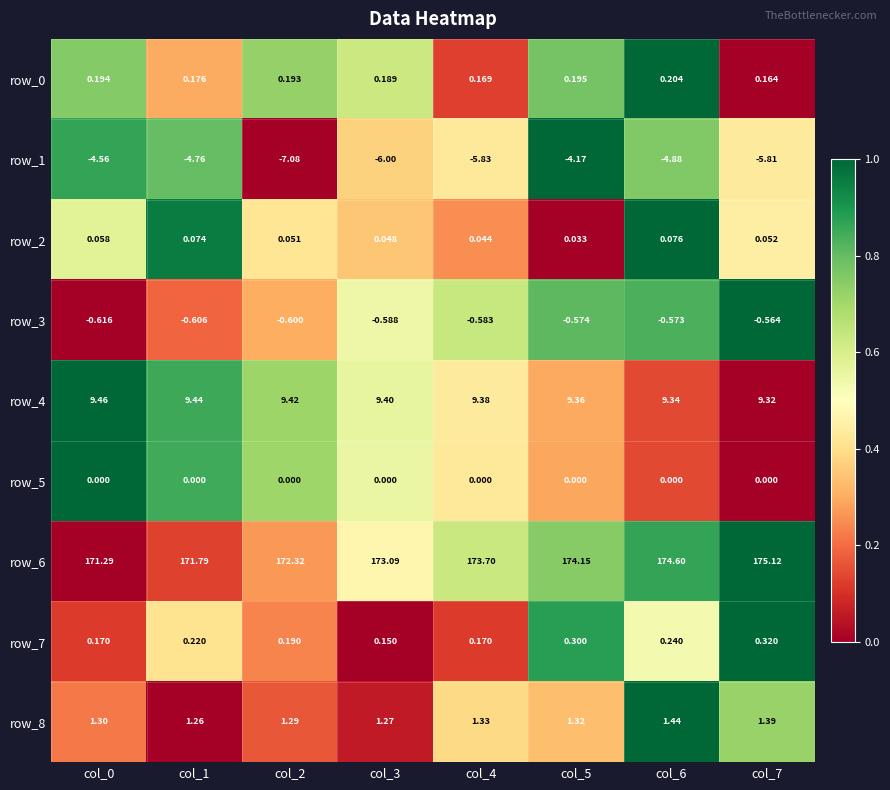

Count the number of categories in the chart.

8